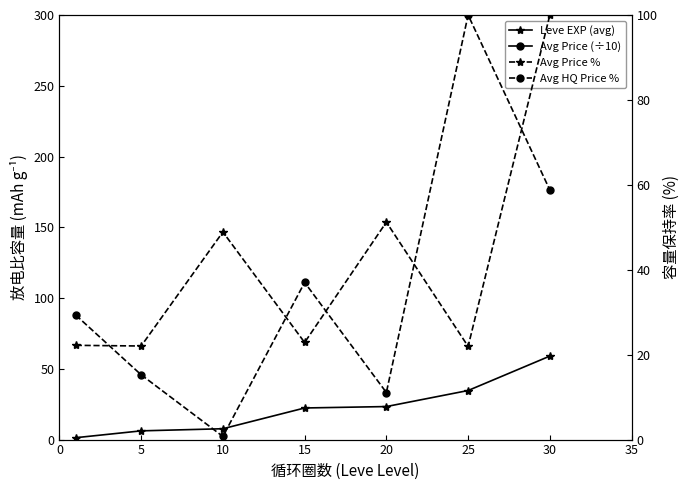

List the series in order of their peak value, highest first.

Avg Price (÷10), Avg Price %, Avg HQ Price %, Leve EXP (avg)